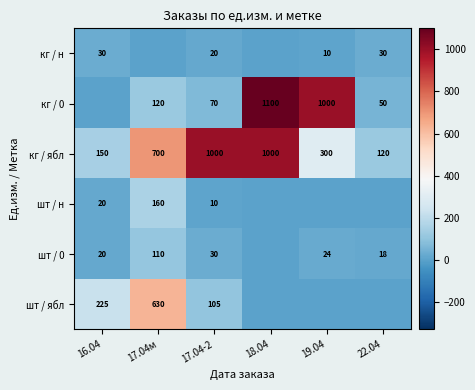

The value of кг / 0 at 19.04 is 461. True or false?

False